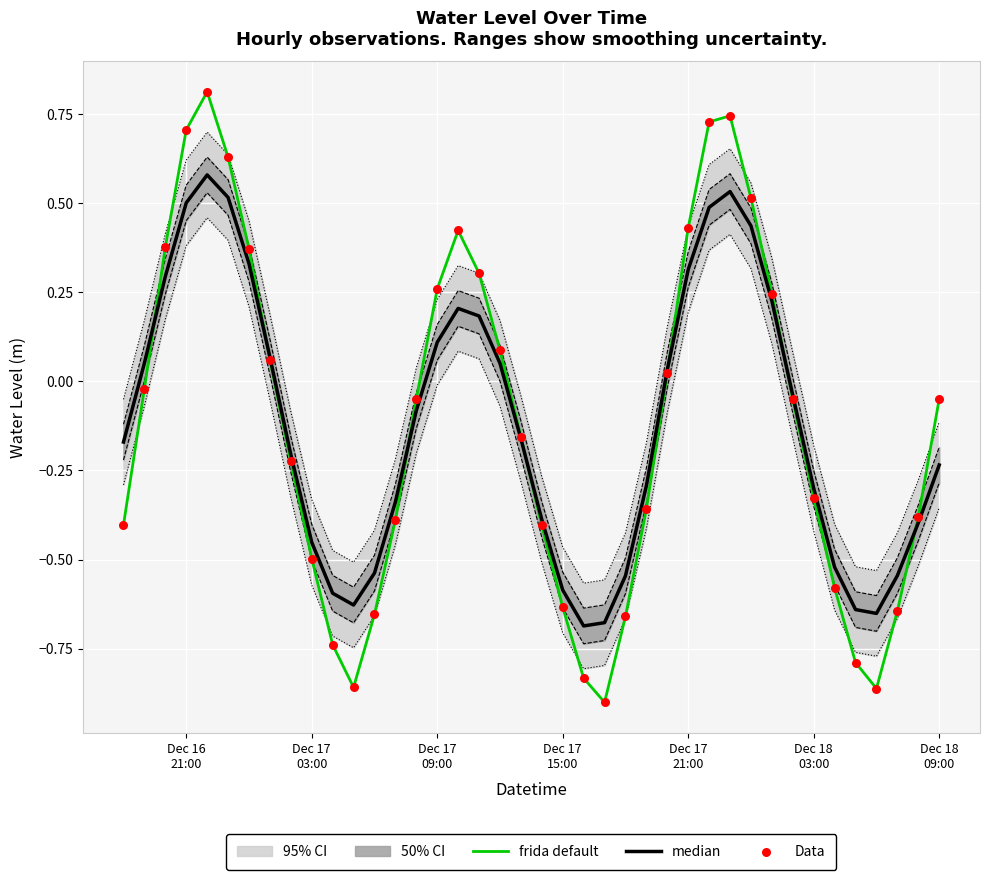

Which series reaches the maximum Y coordinate?

frida default